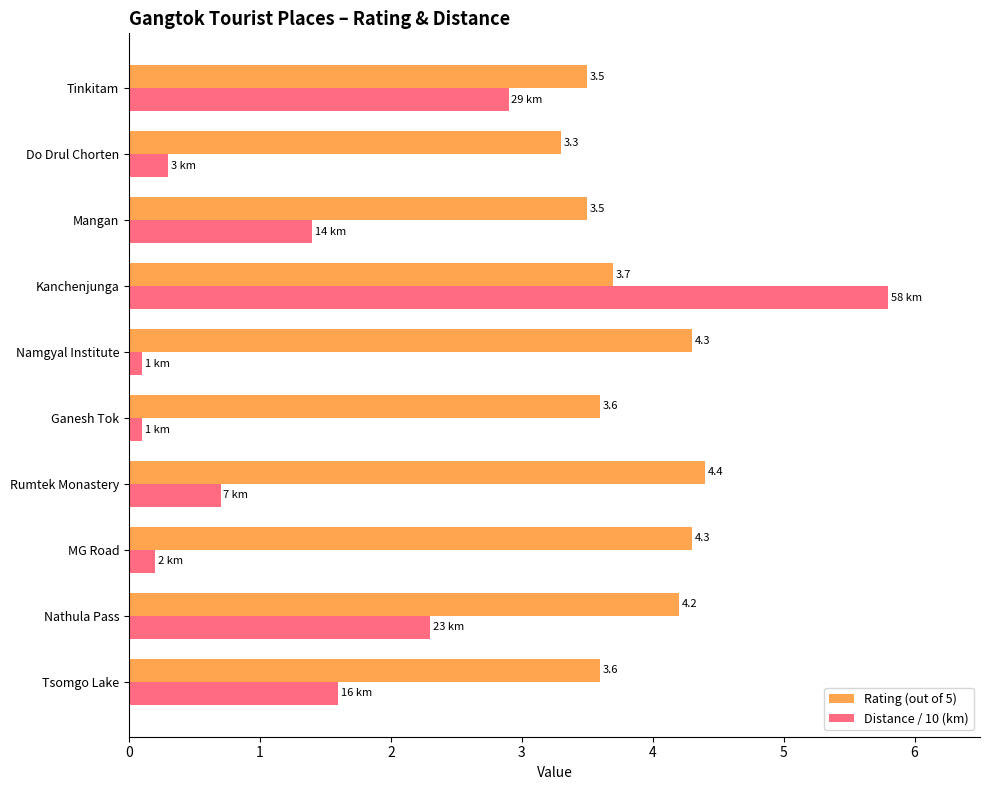

Rank the series by their average value, from lowest to highest.

Distance / 10 (km), Rating (out of 5)